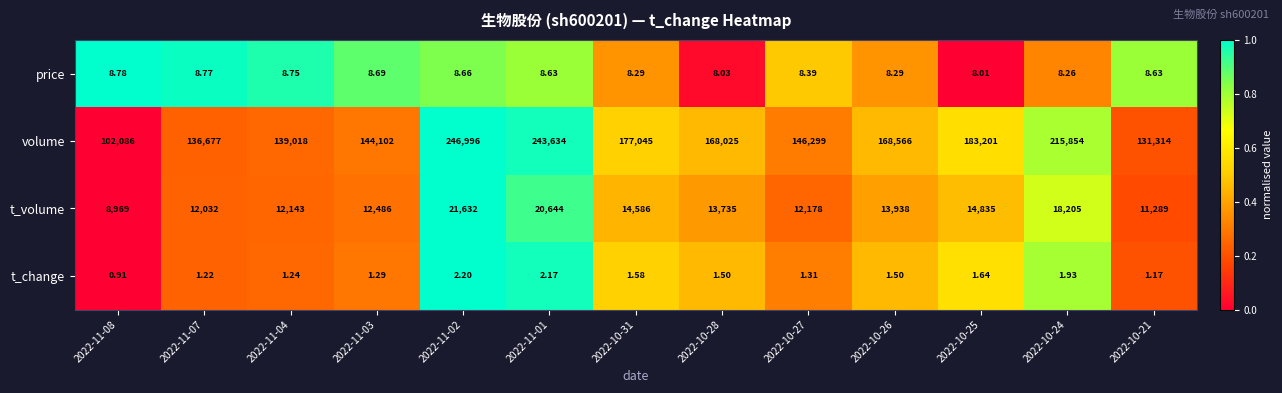

What is the spread (max minus min) of values at 2022-11-02?

246993.8